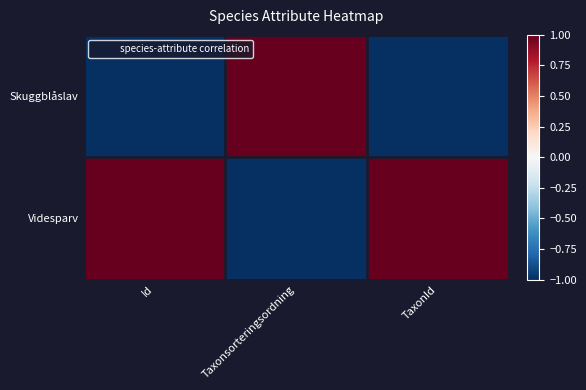

Reading left to right, what are all the values shown in this chart?

Skuggblåslav: Id=-1	Taxonsorteringsordning=1	TaxonId=-1
Videsparv: Id=1	Taxonsorteringsordning=-1	TaxonId=1